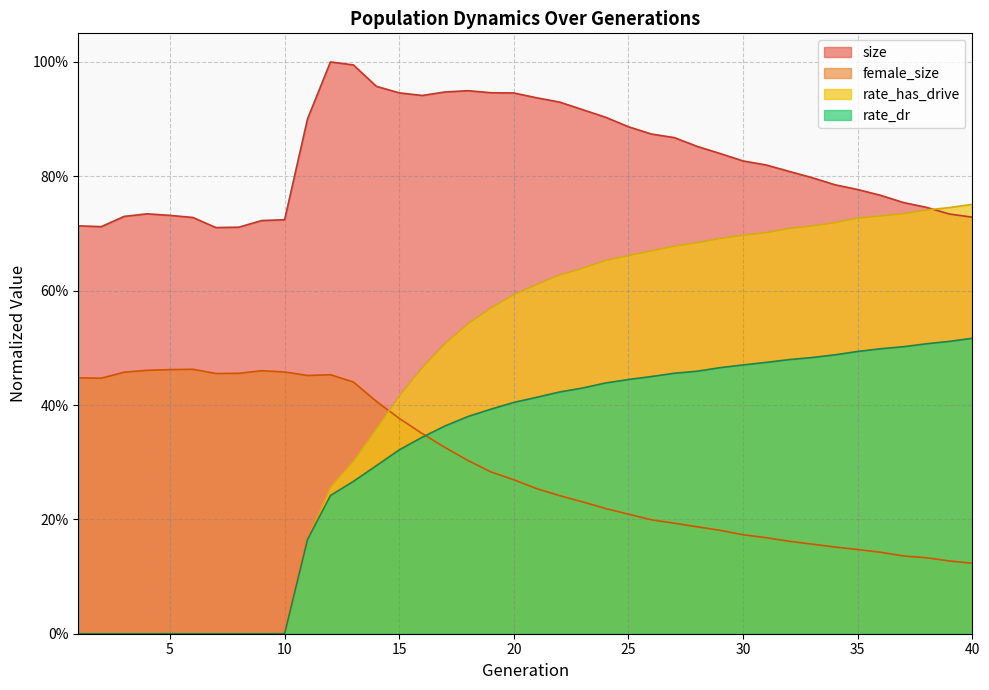

Does the chart have visible grid lines?

Yes